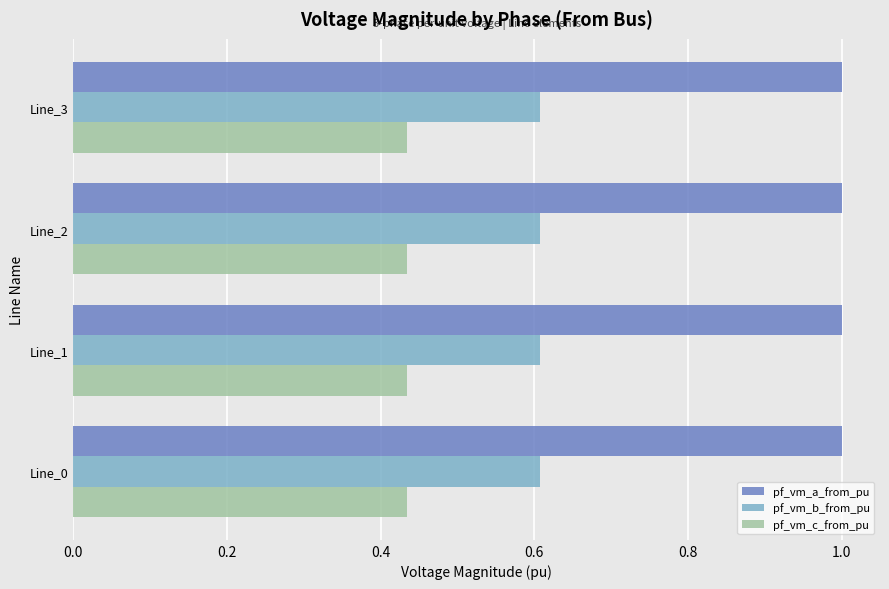

What is the approximate value of pf_vm_a_from_pu at Line_3?

1.0